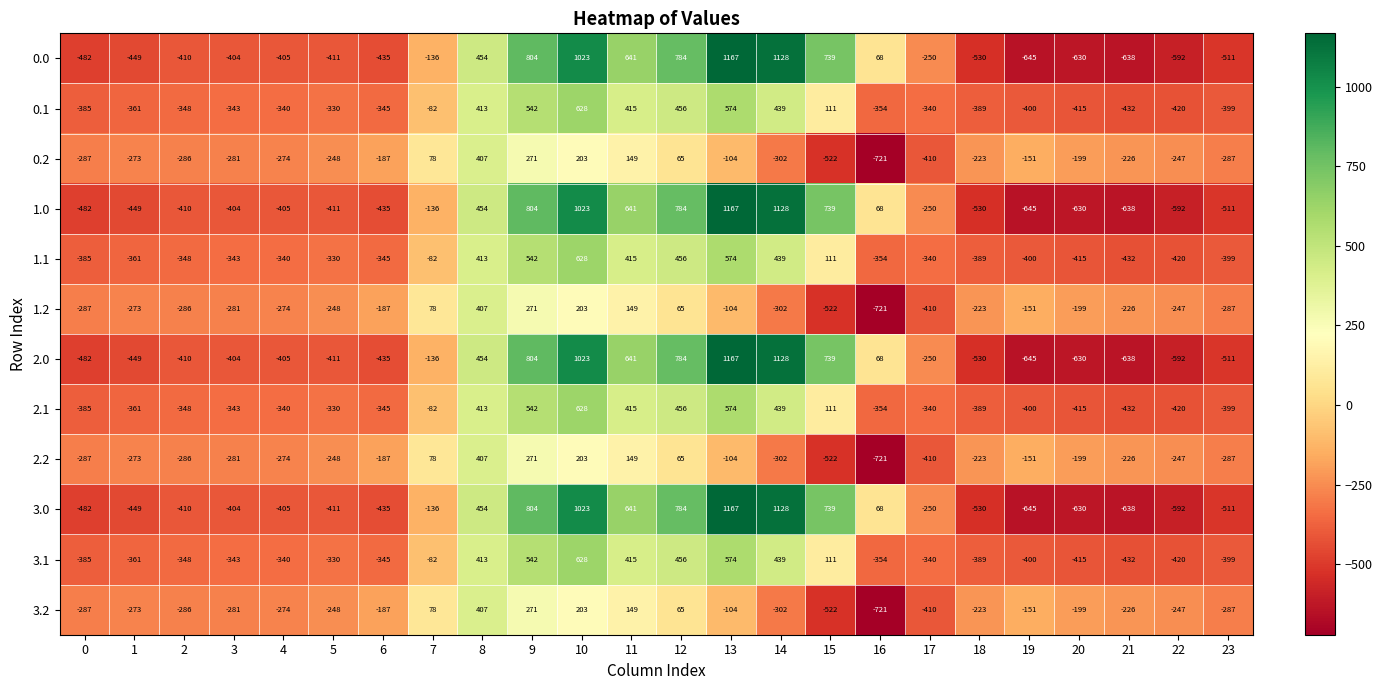

At which category is the sum across all series the highest?

10